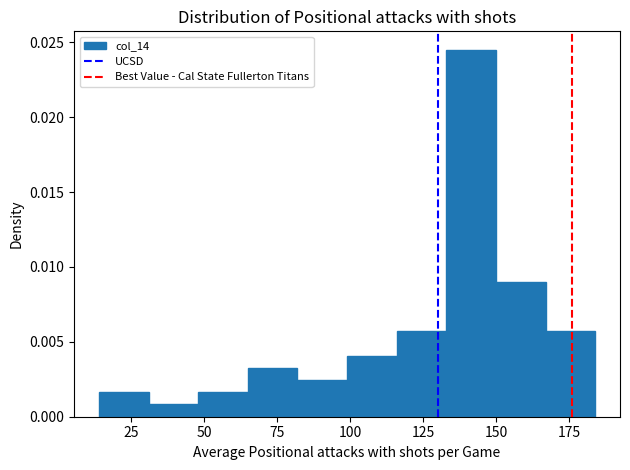

Around what value on the x-axis is the tallest bar? Give the approximate position of its centre, as read against the axis.

140